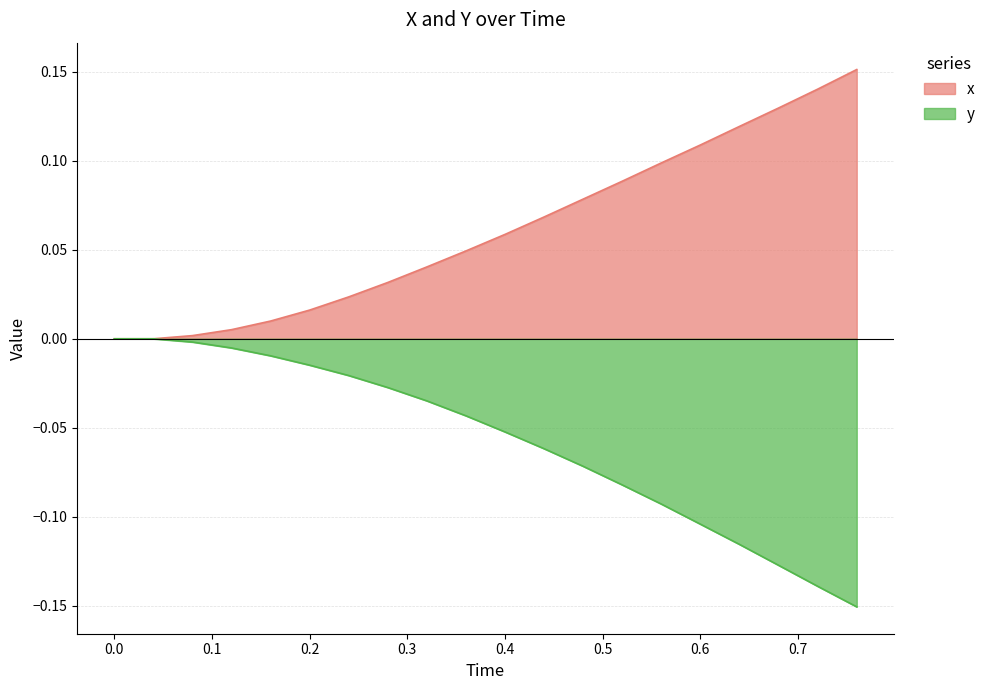

Rank the series by their maximum value, from lowest to highest.

y, x